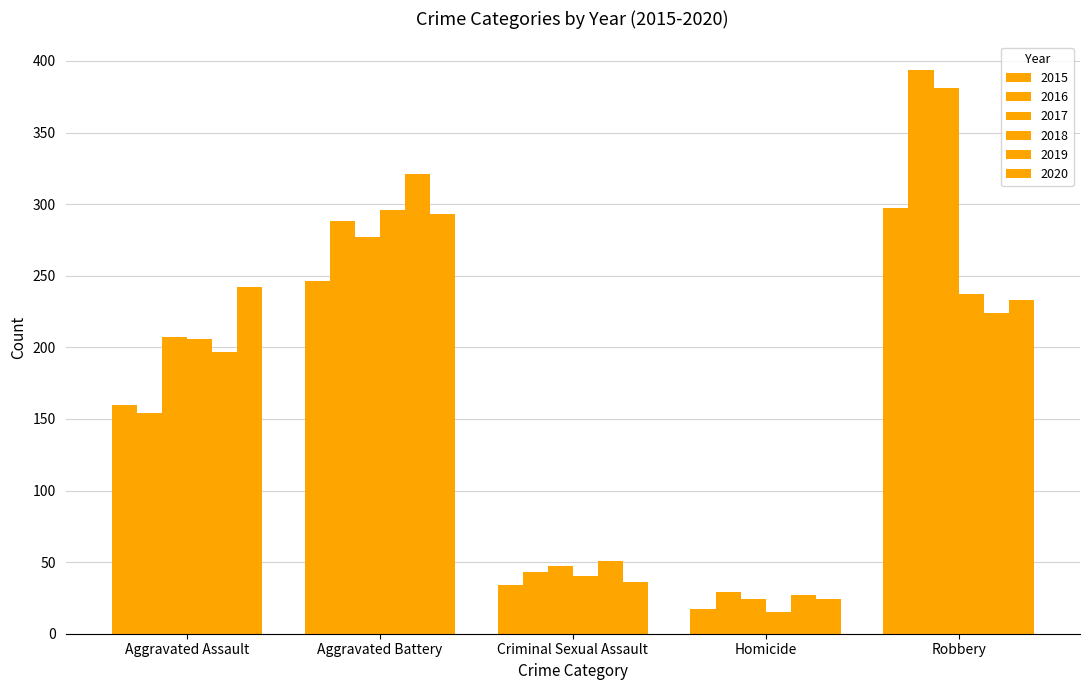

Where is 2020 nearest to the value 158?

Robbery